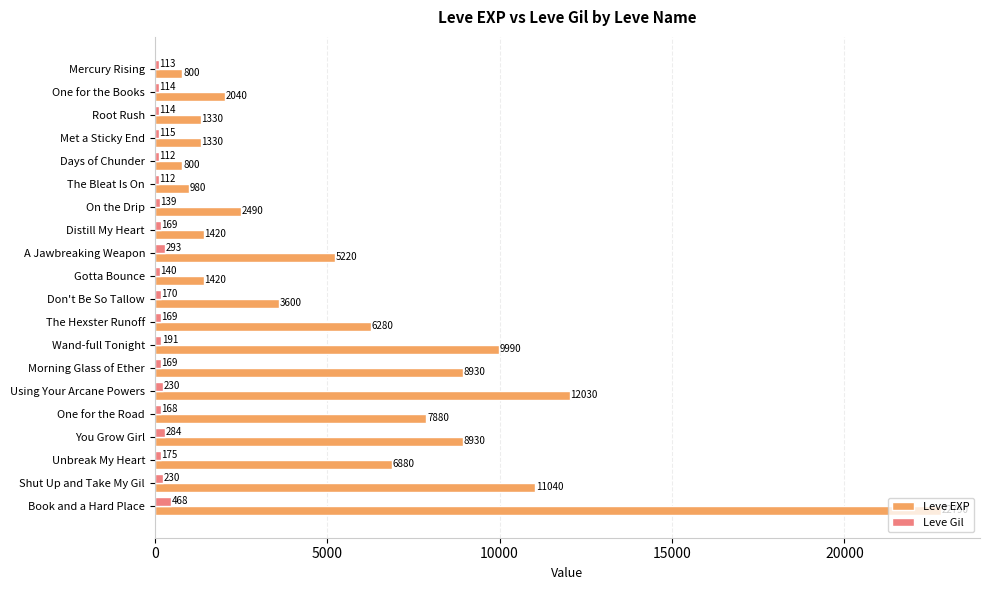

What is the average value of the Leve EXP series?

5809